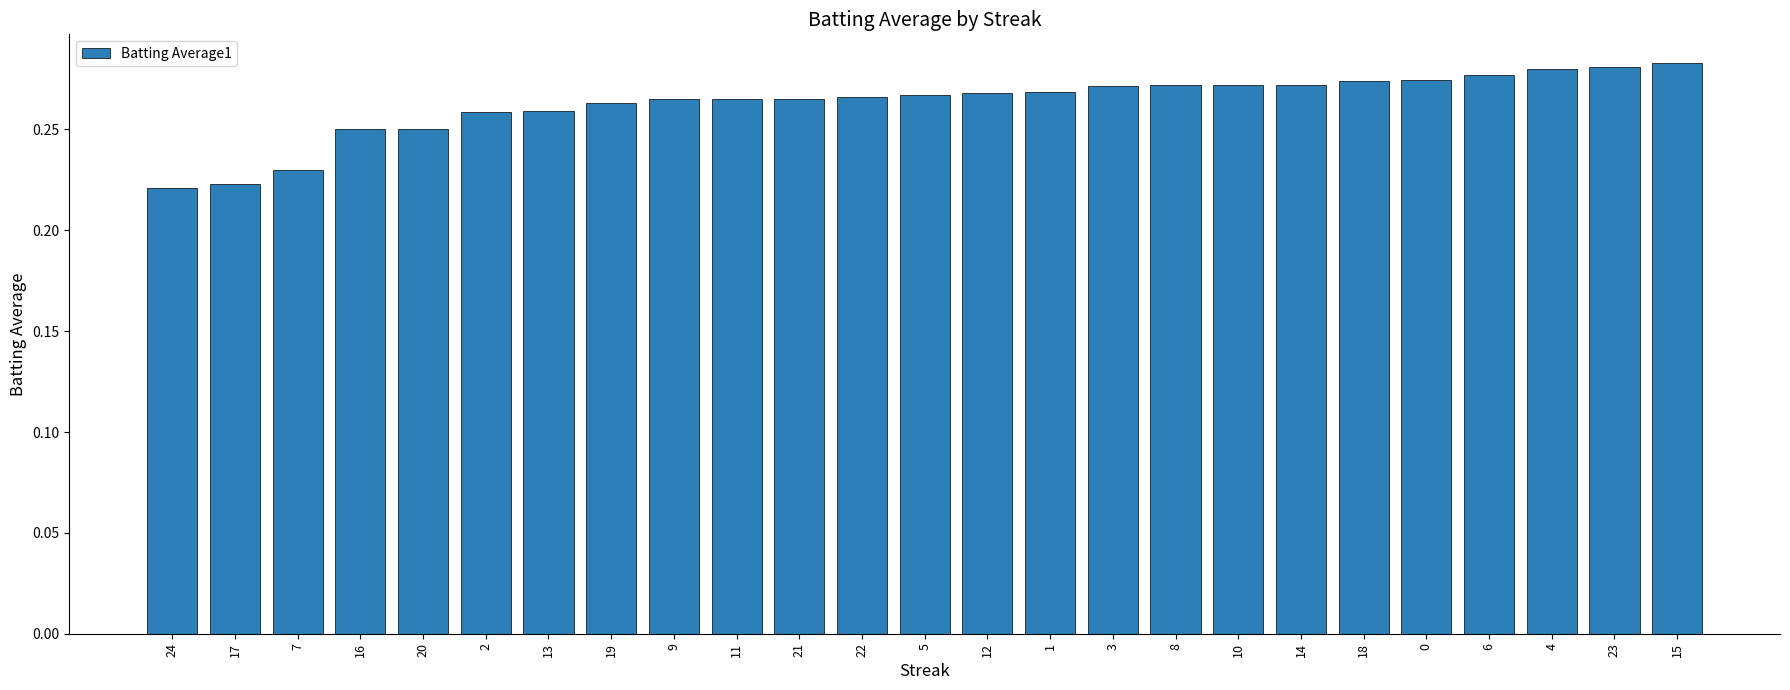

What is the sum of the values at 14 and 7?

0.5